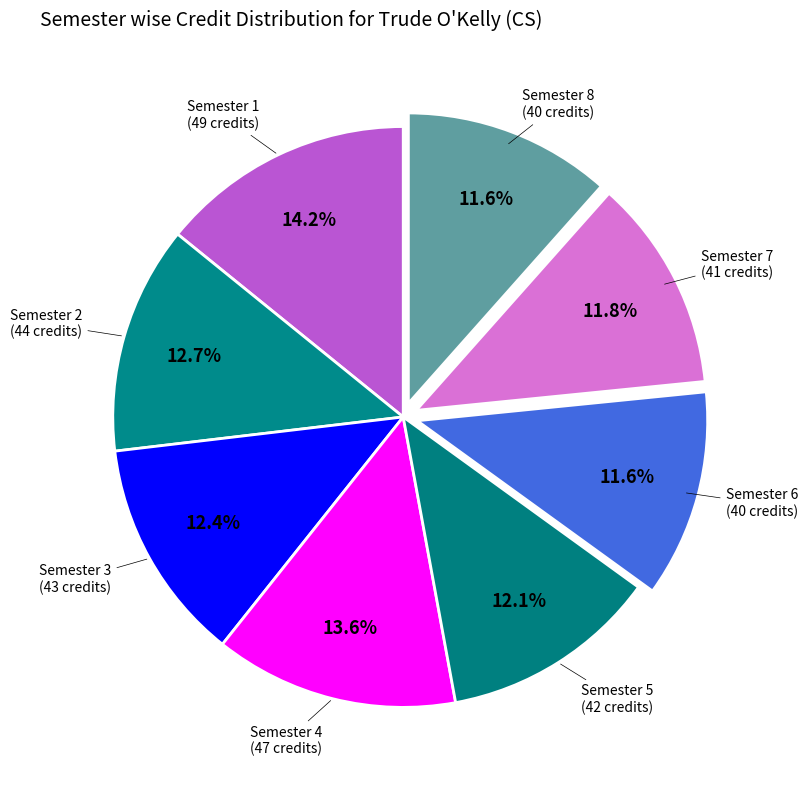

How many slices are in this pie chart?

8